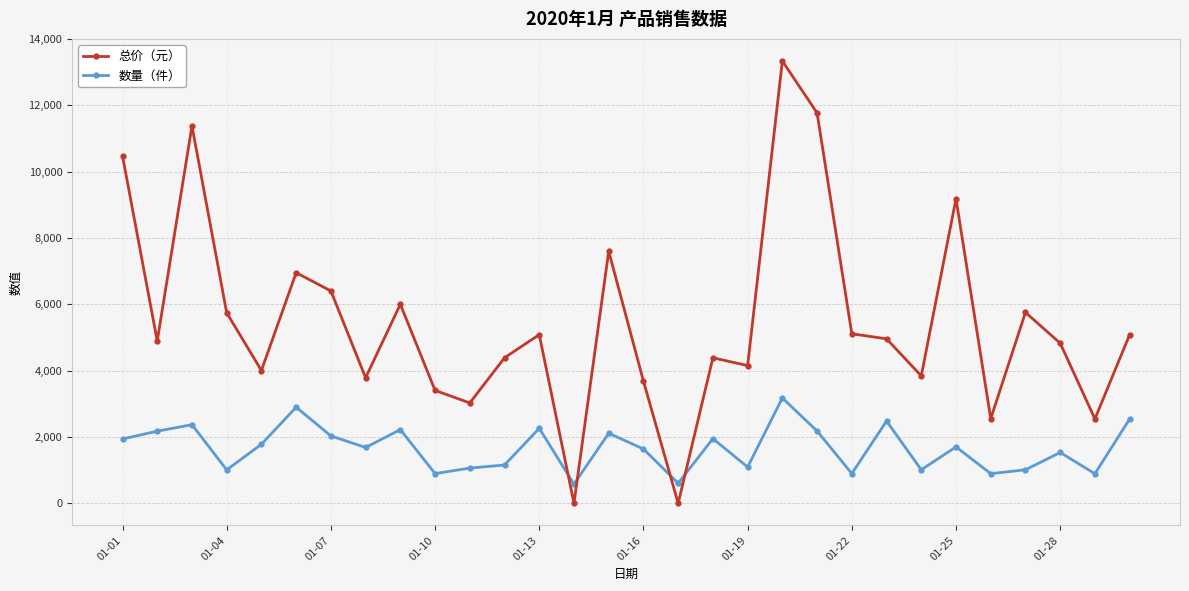

Count the number of data series in this chart.

2